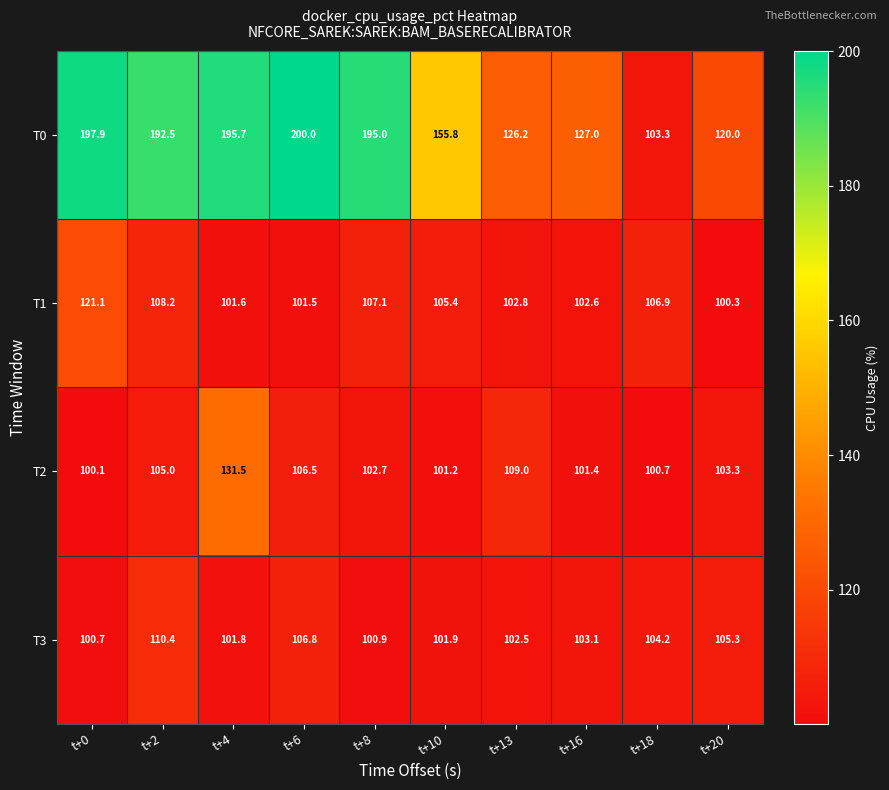

What is the difference between the maximum and minimum values in the T1 series?

20.8